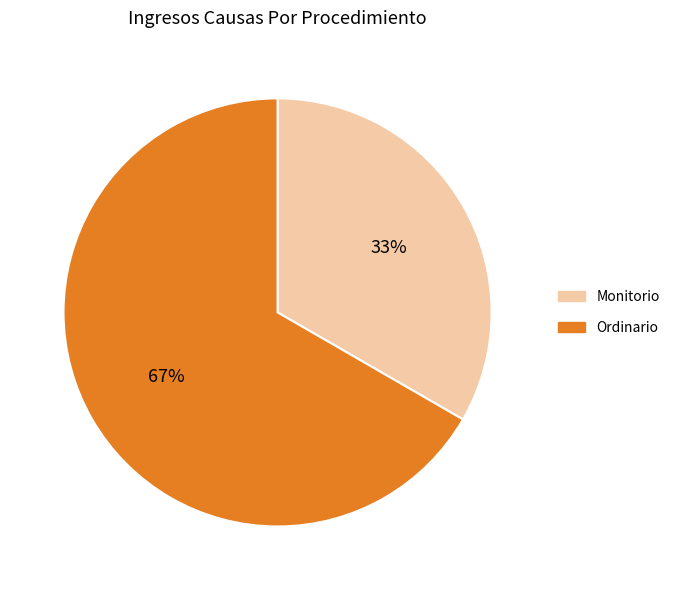

Is it true that Monitorio is 42% of the pie?

False